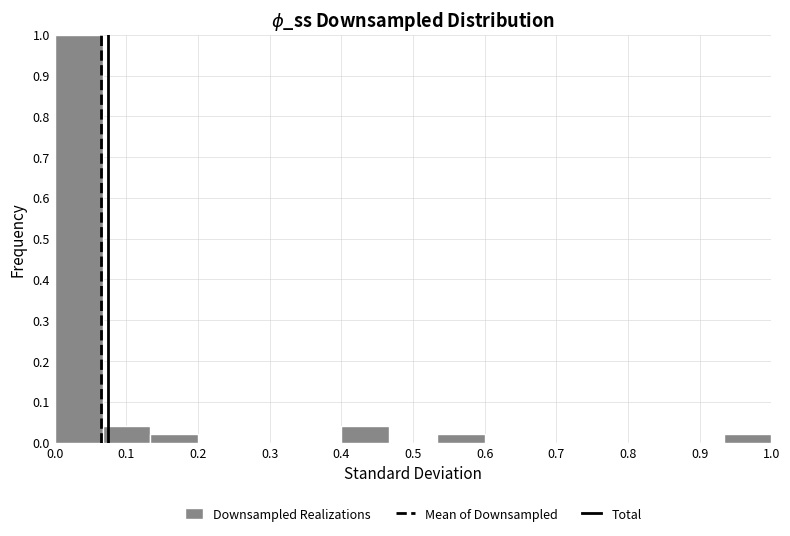

What is the height of the bar covering 0.53 to 0.60 on the x-axis? Neither the bar edges nor the heights are printed on the chart, so give them approximately, as read against the axes.

0.02